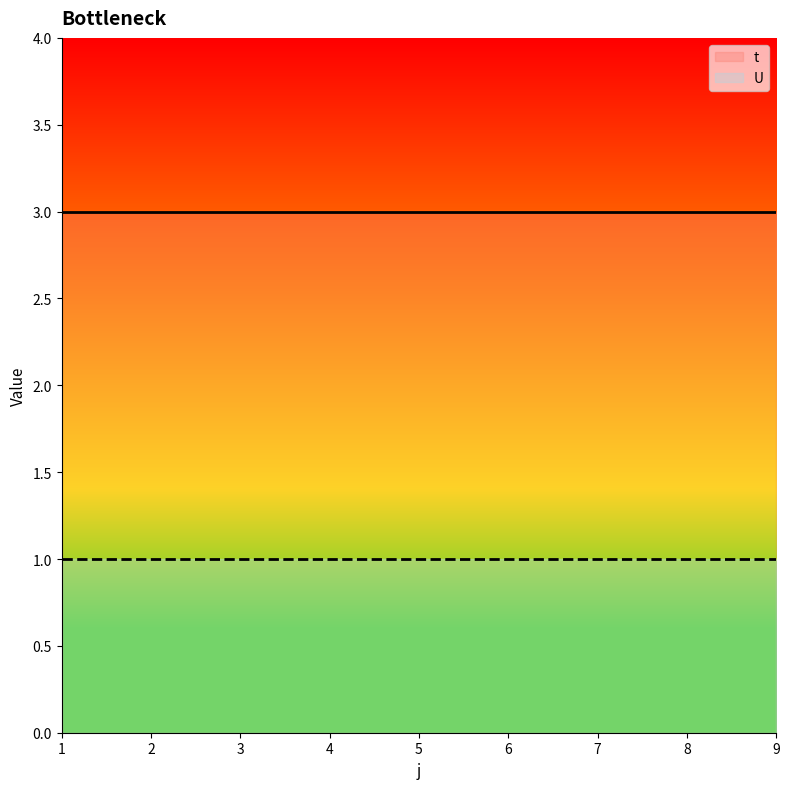

What is the average value of the U series?

1